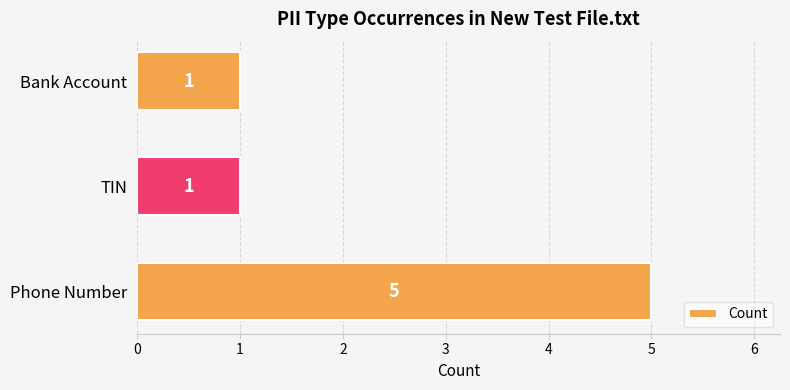

Count the number of data series in this chart.

1